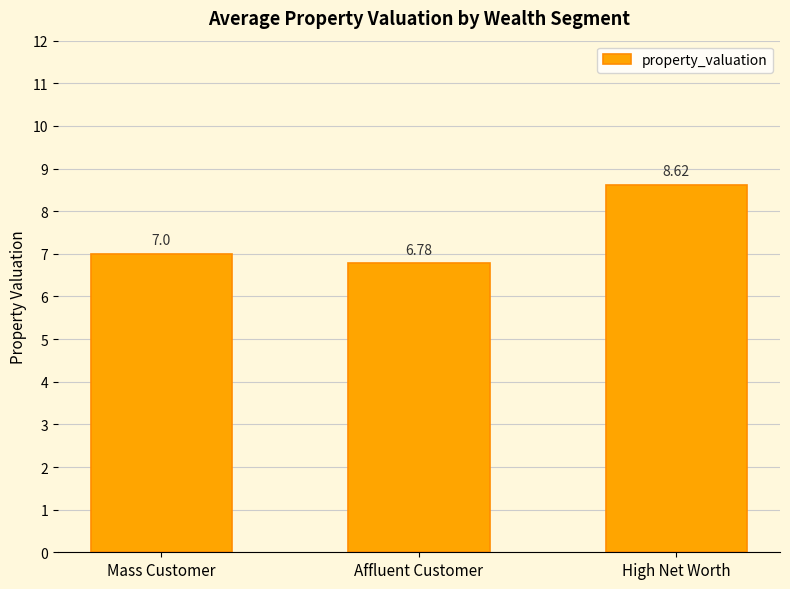

Reading right to left, list all the values displayed in this chart.

8.6	6.8	7.0